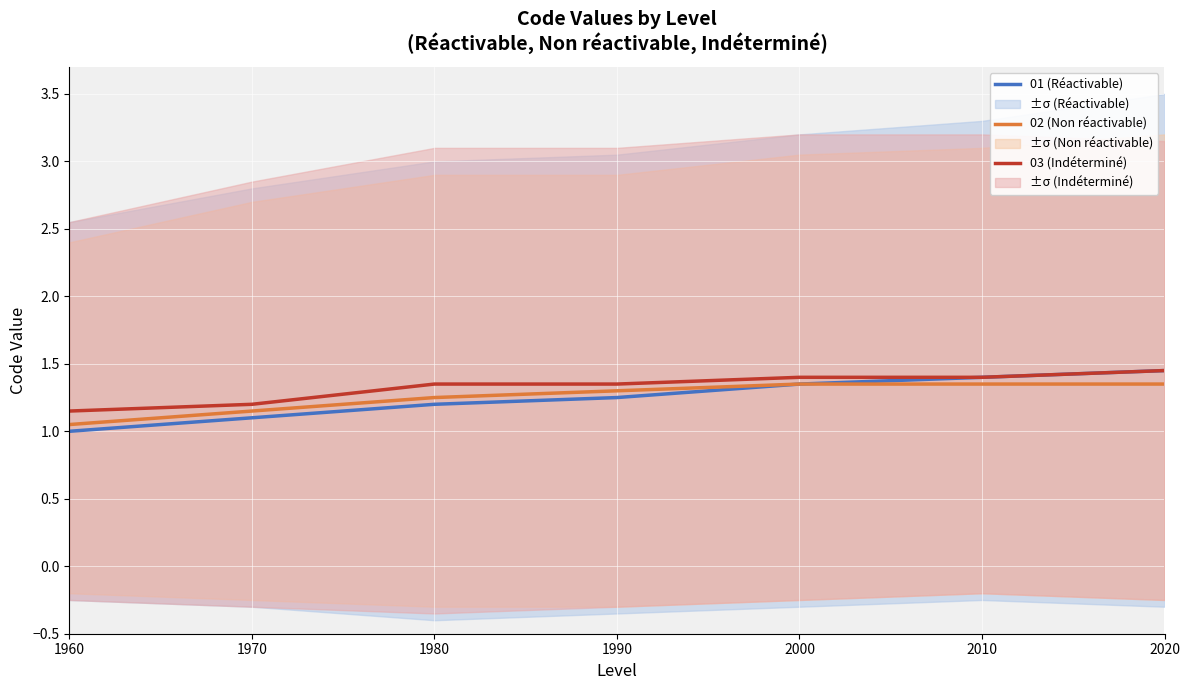

What is the highest value of the 01 (Réactivable) series?

1.4